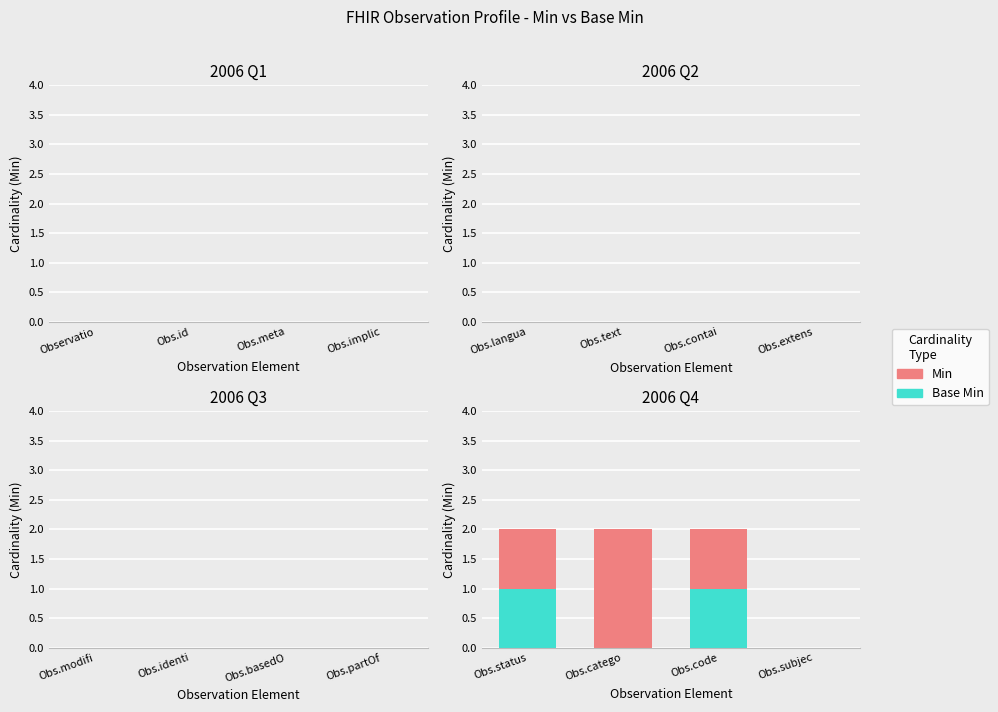

What are all the series names shown in the legend?

Min, Base Min